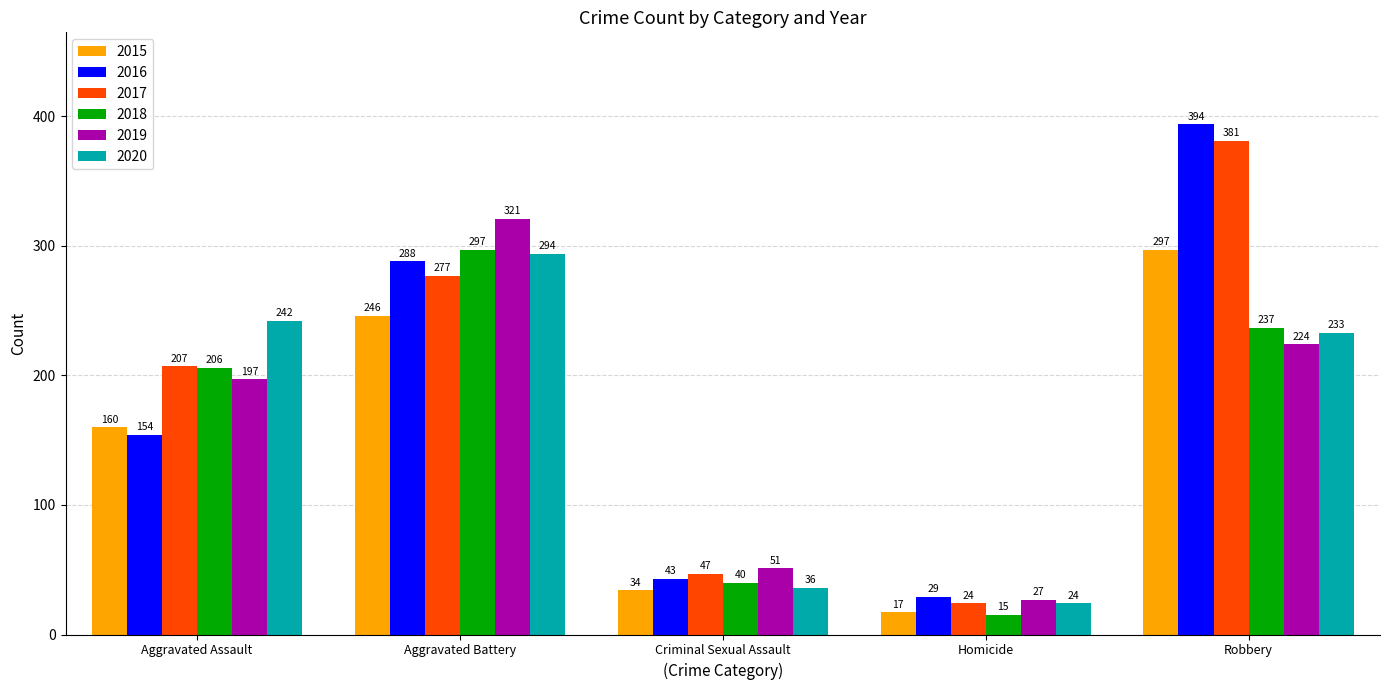

What is the sum of all 2016 values?

908